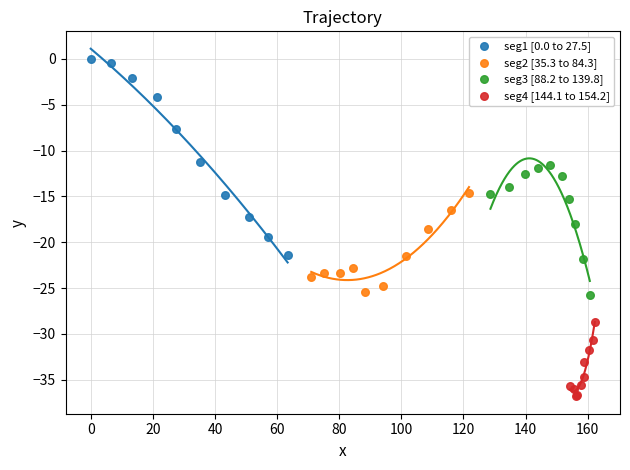

Which series contains the lowest Y value?

seg4 [144.1 to 154.2]